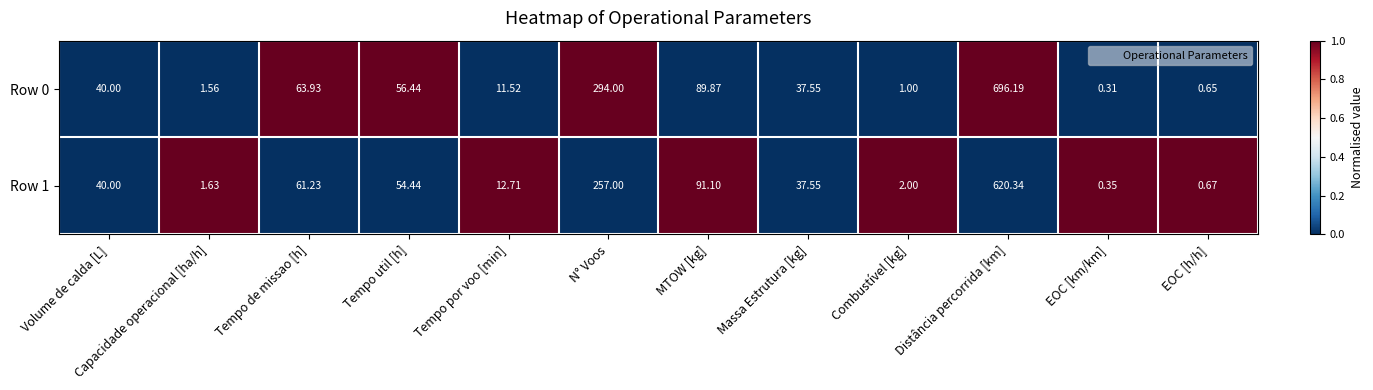

At which category is the sum across all series the highest?

Distância percorrida [km]